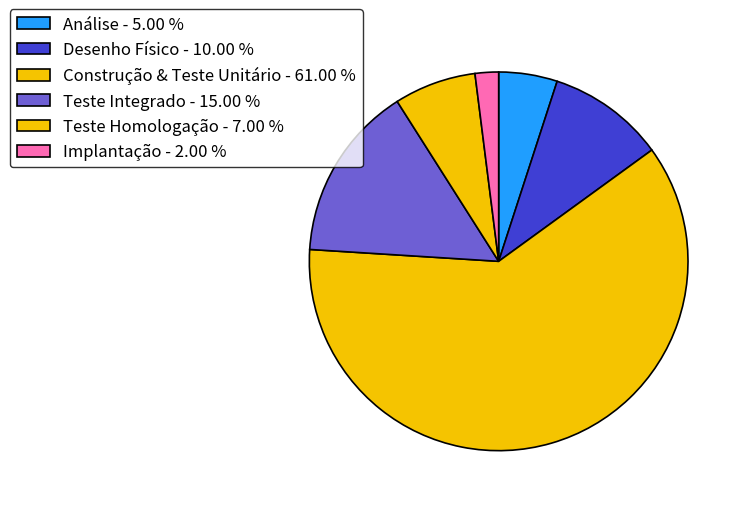

To the nearest percent, what percentage of the pie is Implantação?

2%